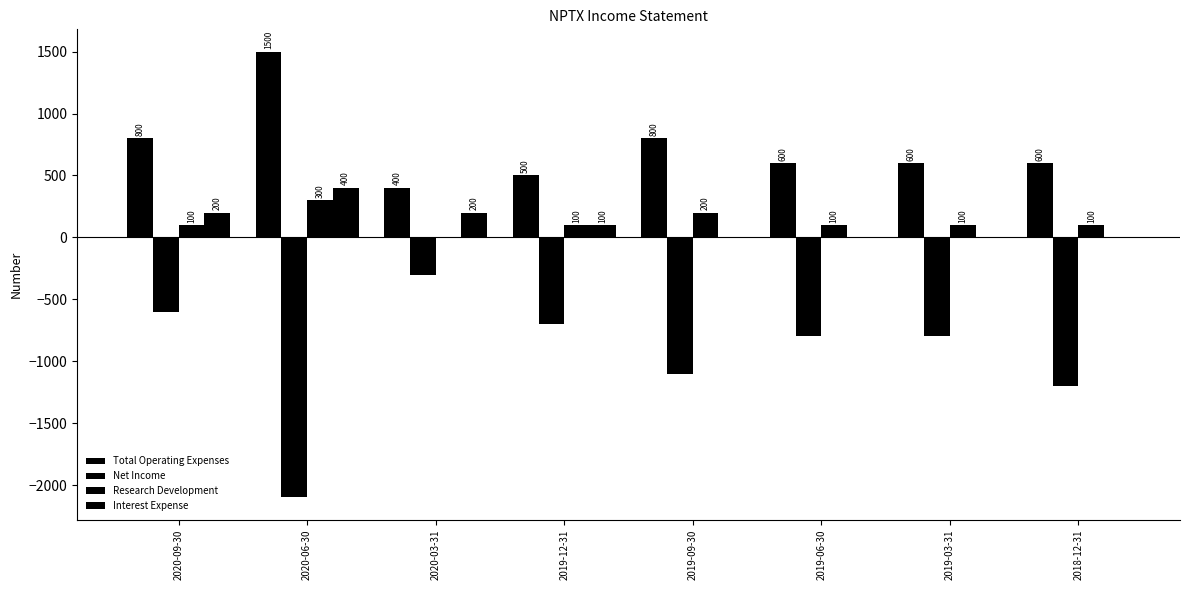

The Net Income series shows -1100 at 2019-09-30. True or false?

True